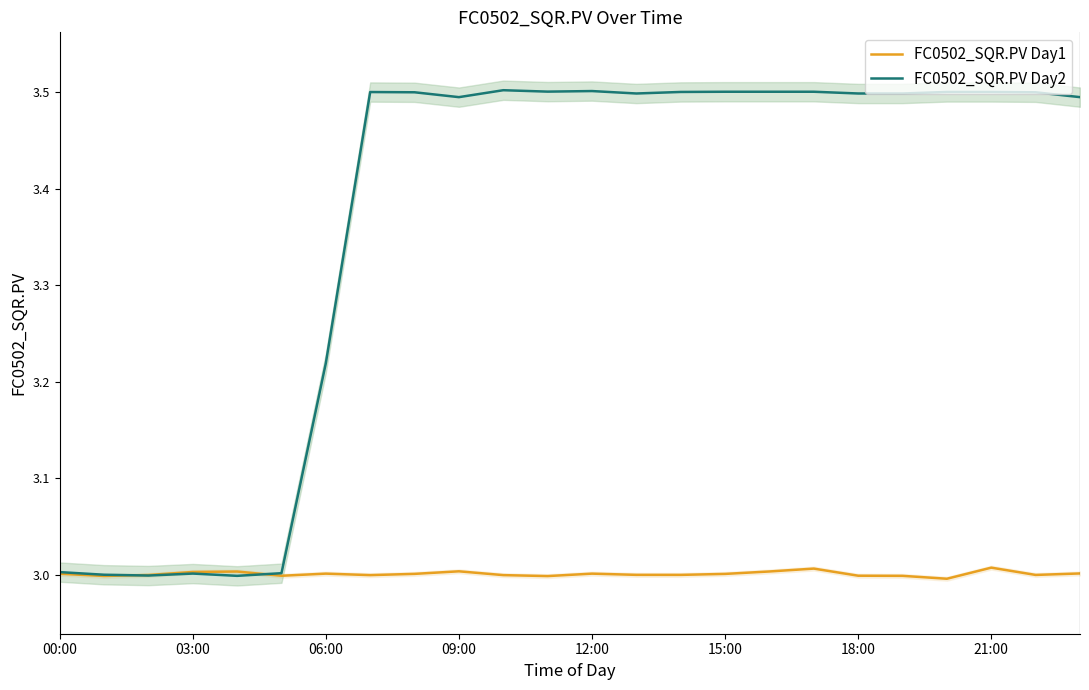

How many categories are shown in the chart?

24